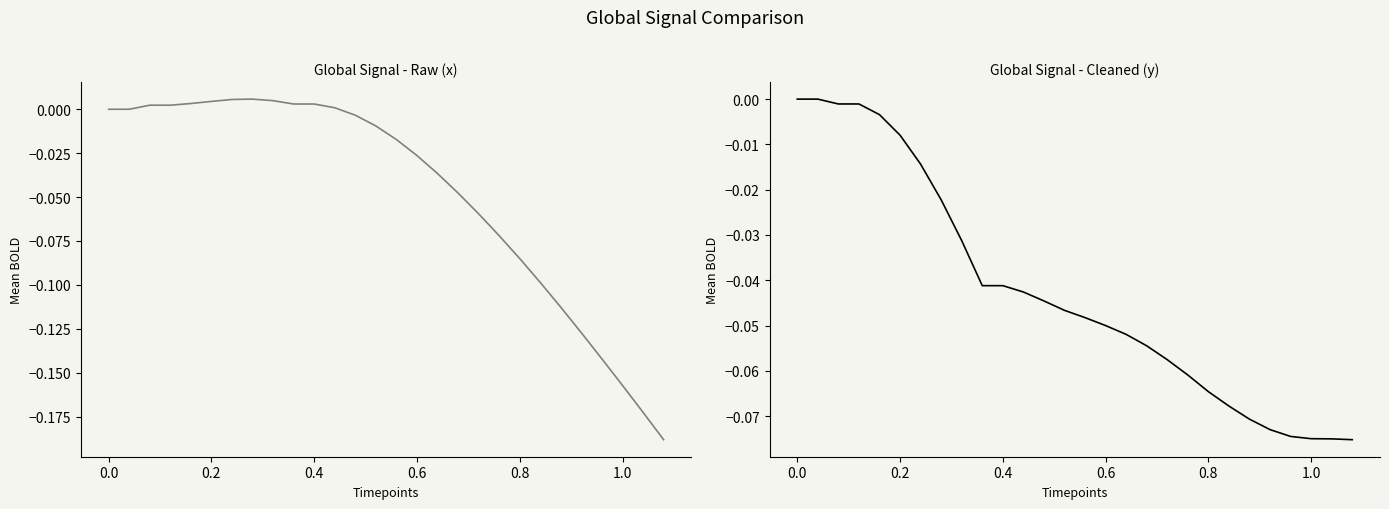

Rank the series by their average value, from highest to lowest.

y, x